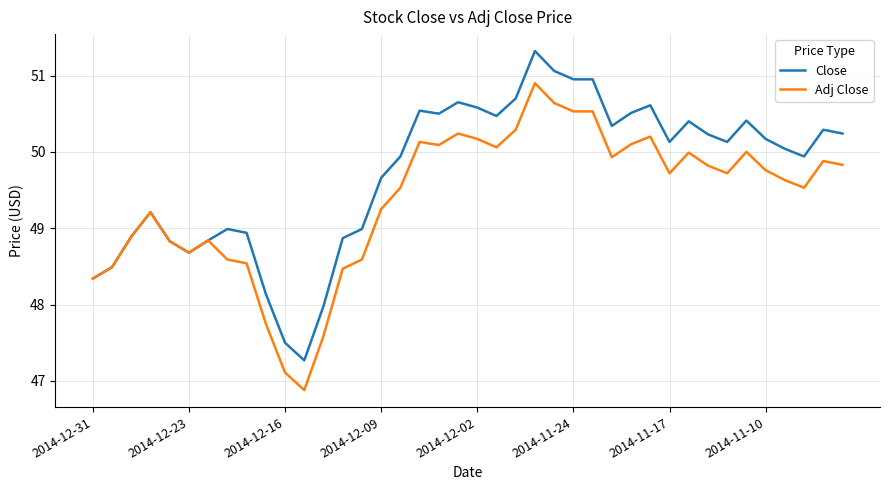

What are all the series names shown in the legend?

Close, Adj Close